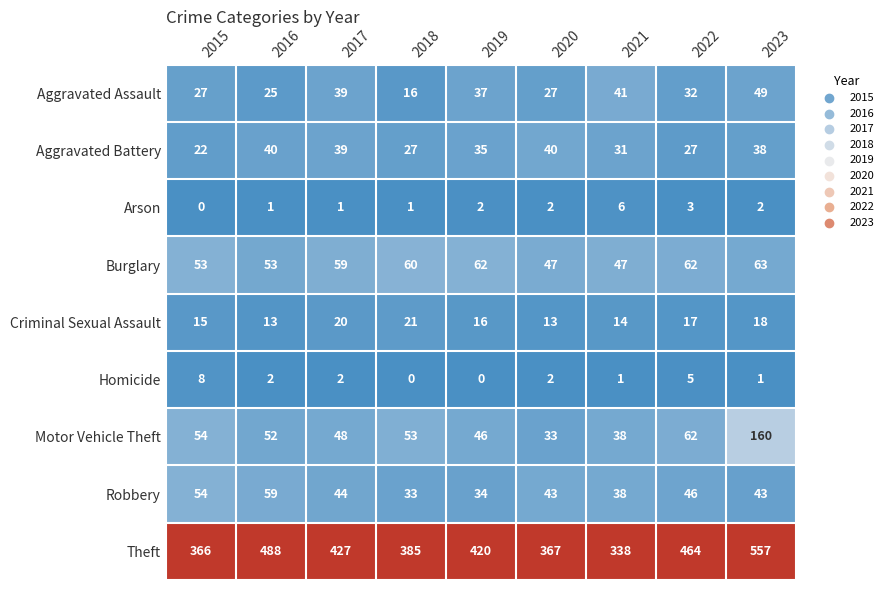

At how many categories does at least one series exceed 0?

9